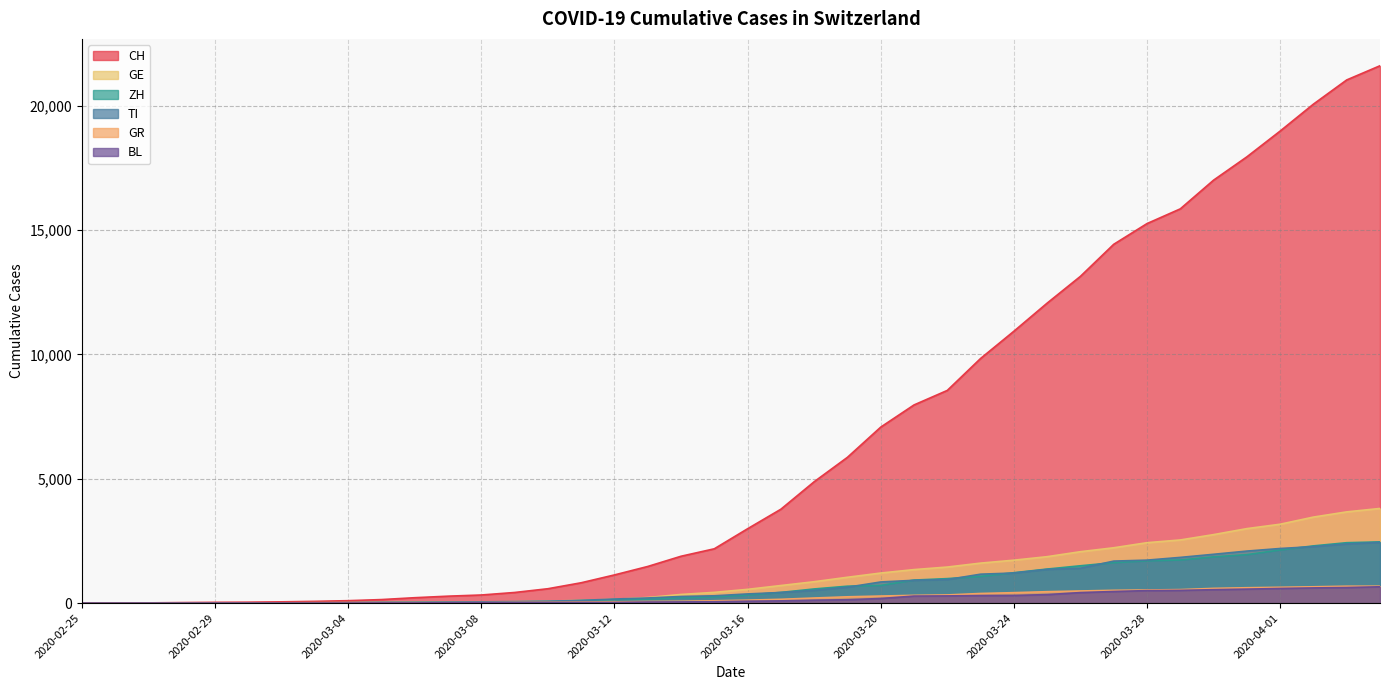

What is the sum of all BL values?

7894